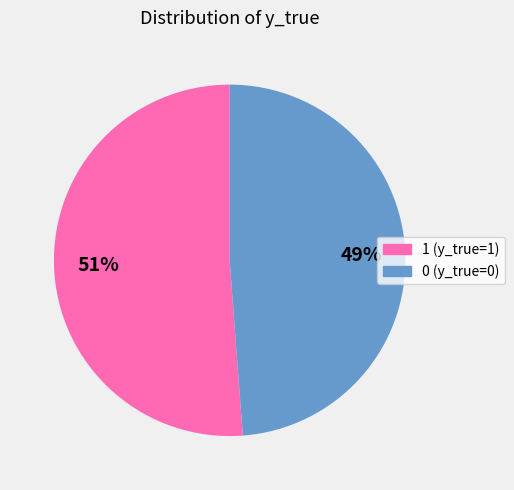

What is the majority slice?

1